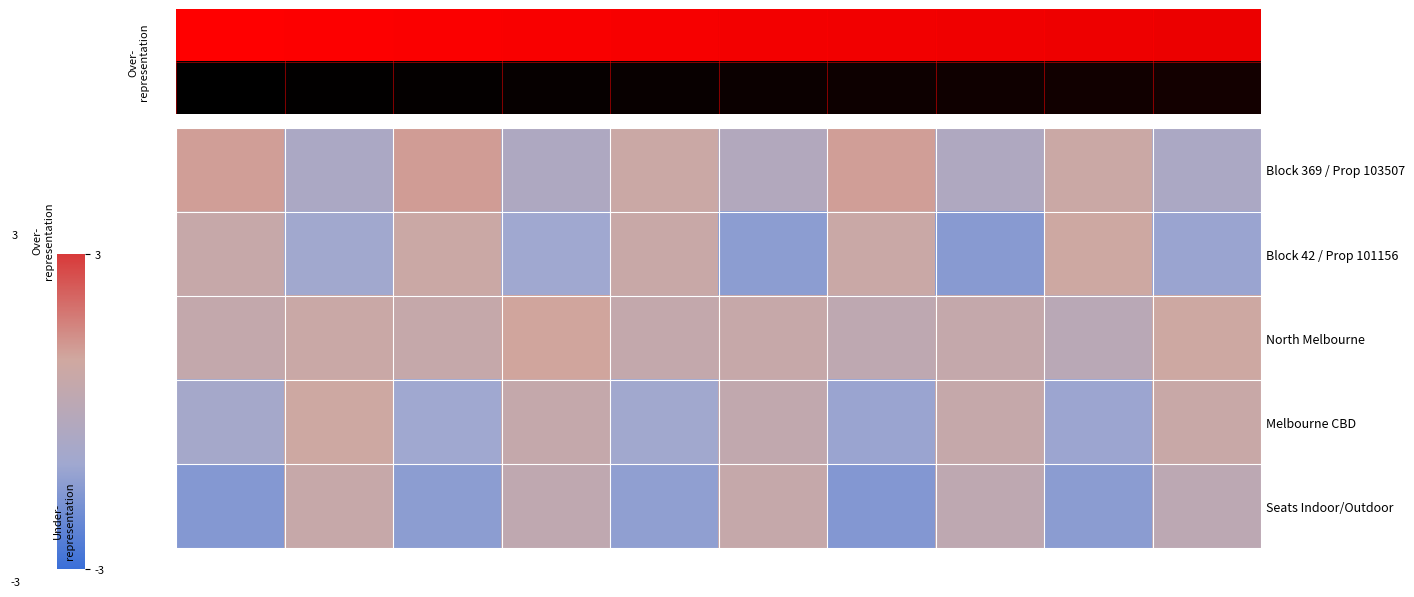

At how many categories does at least one series exceed 0?

10